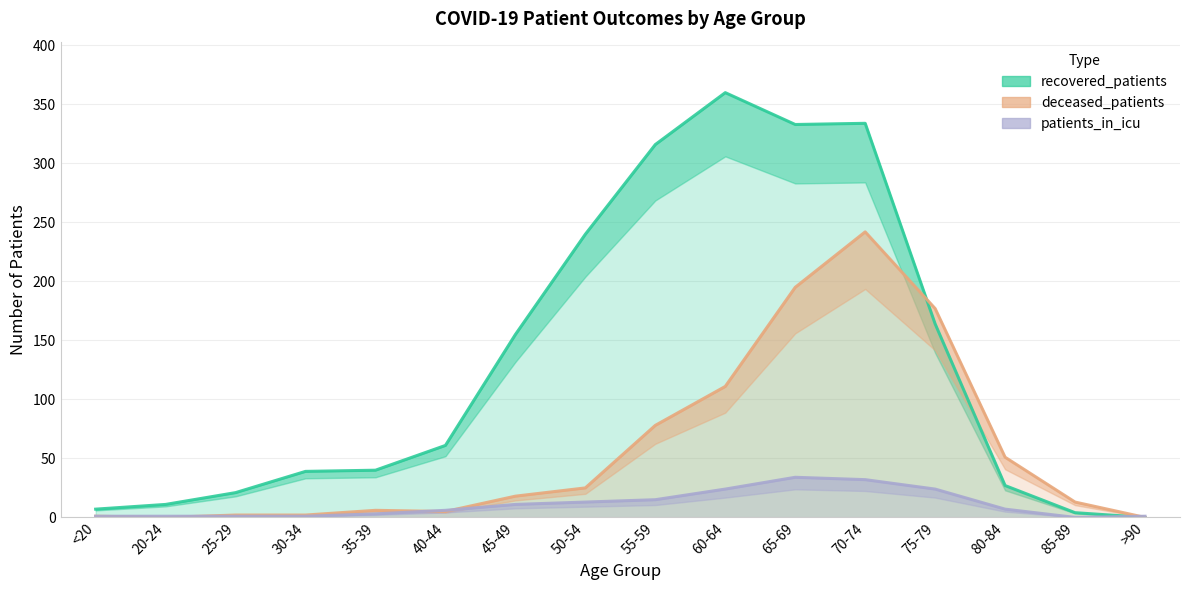

Which has a higher value, 25-29 or >90?

25-29